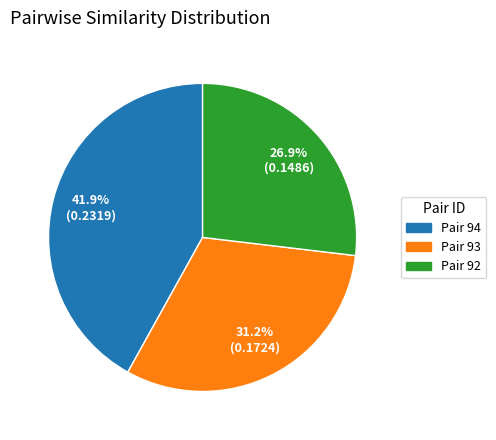

Combined, do Pair 94 and Pair 92 account for over 50%?

Yes